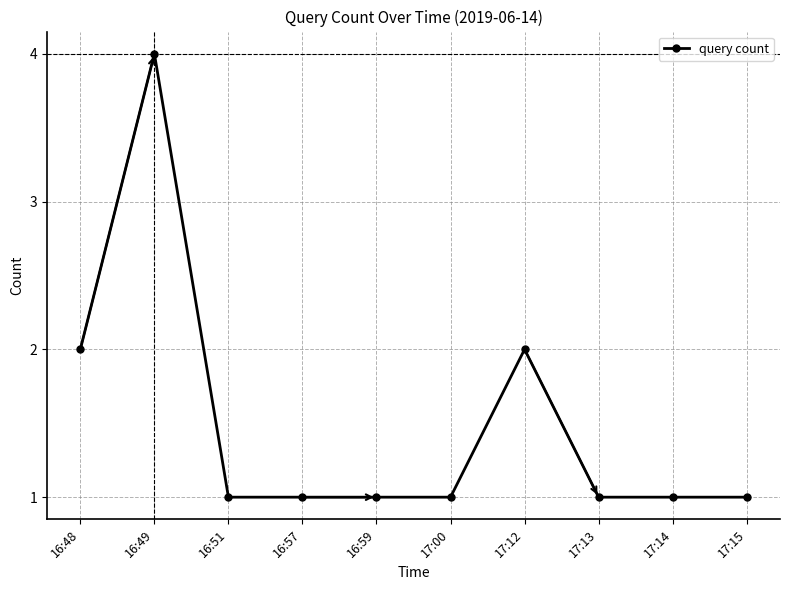

What position from the left is 17:13?

8